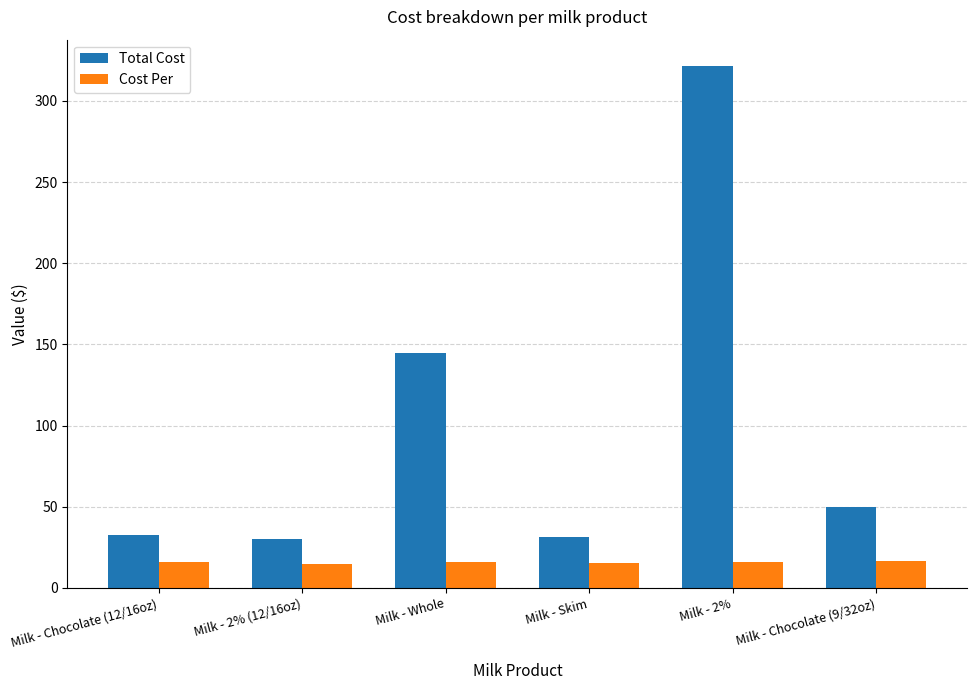

The Total Cost series shows 321.6 at Milk - 2%. True or false?

True